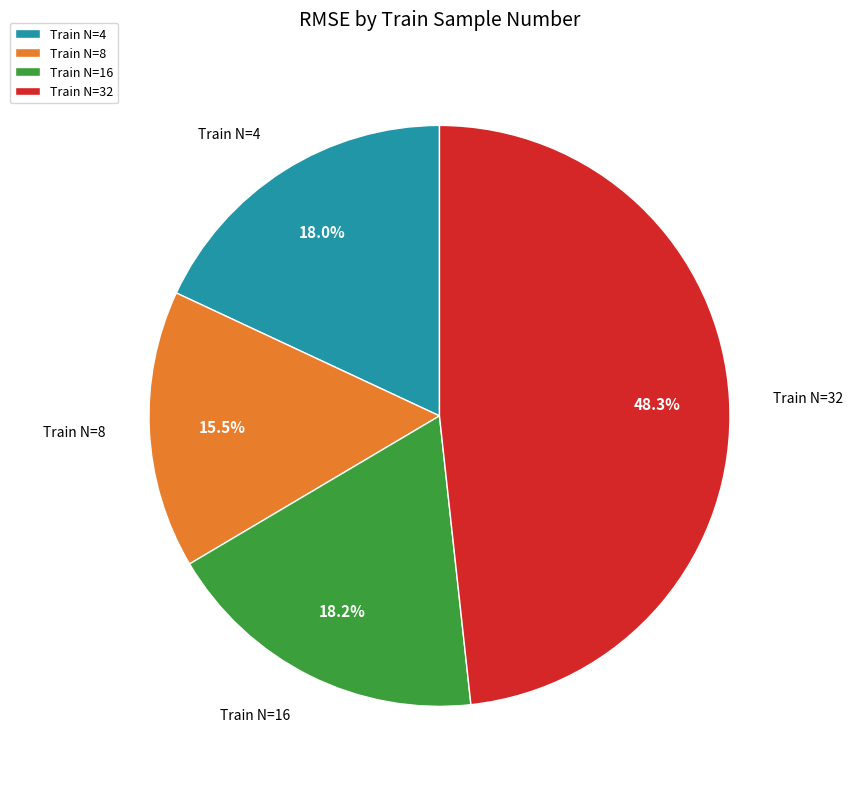

Which category has the biggest portion of the pie?

Train N=32